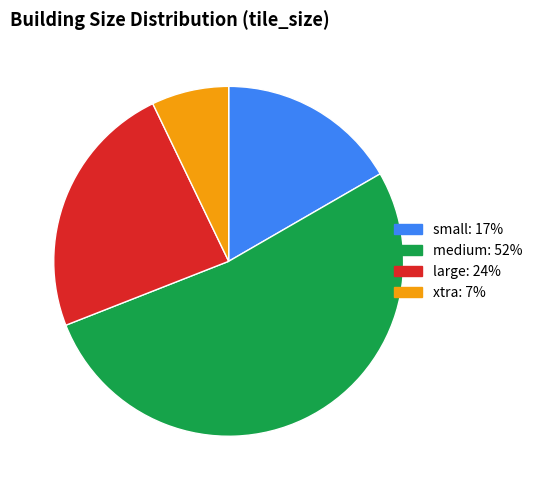

Does any single category account for the majority?

Yes